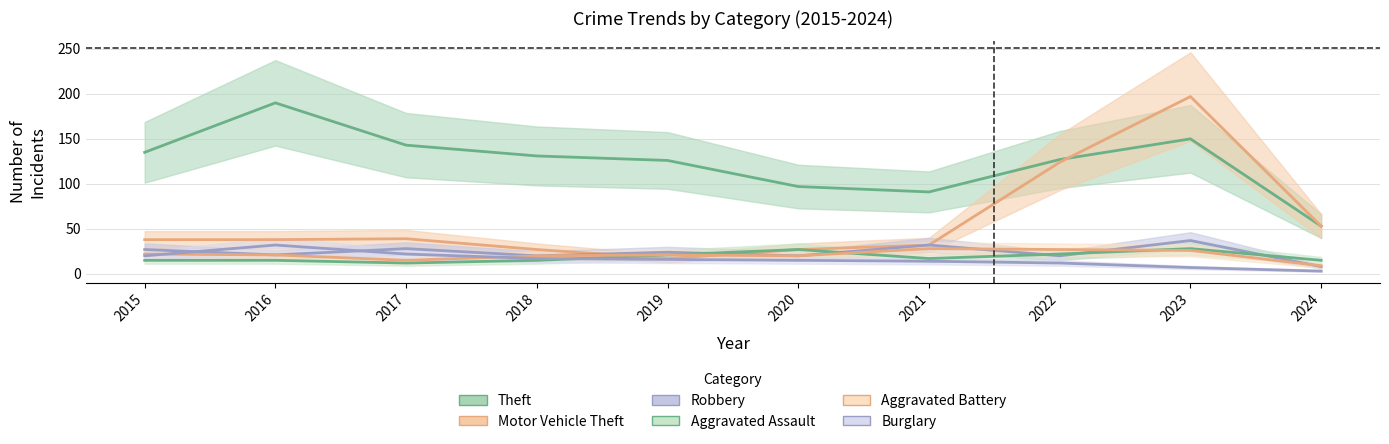

How many interior local valleys does the Motor Vehicle Theft series have?

1